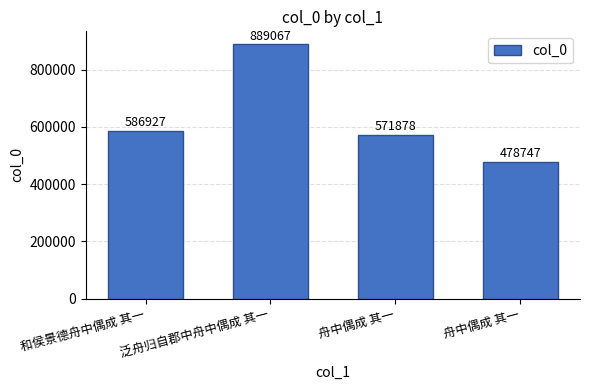

Which label corresponds to the largest value in the chart?

泛舟归自郡中舟中偶成 其一